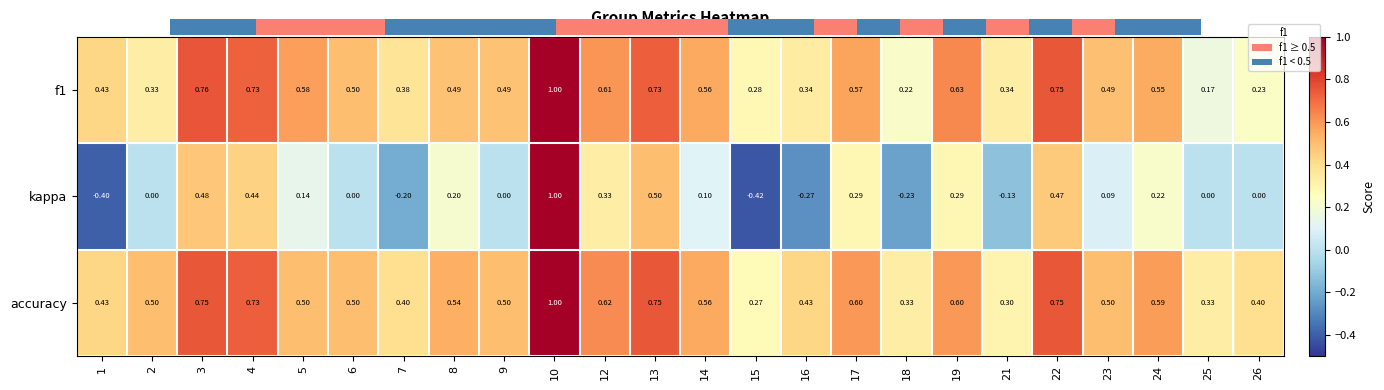

Between 13 and 16, which series saw the biggest shift?

kappa